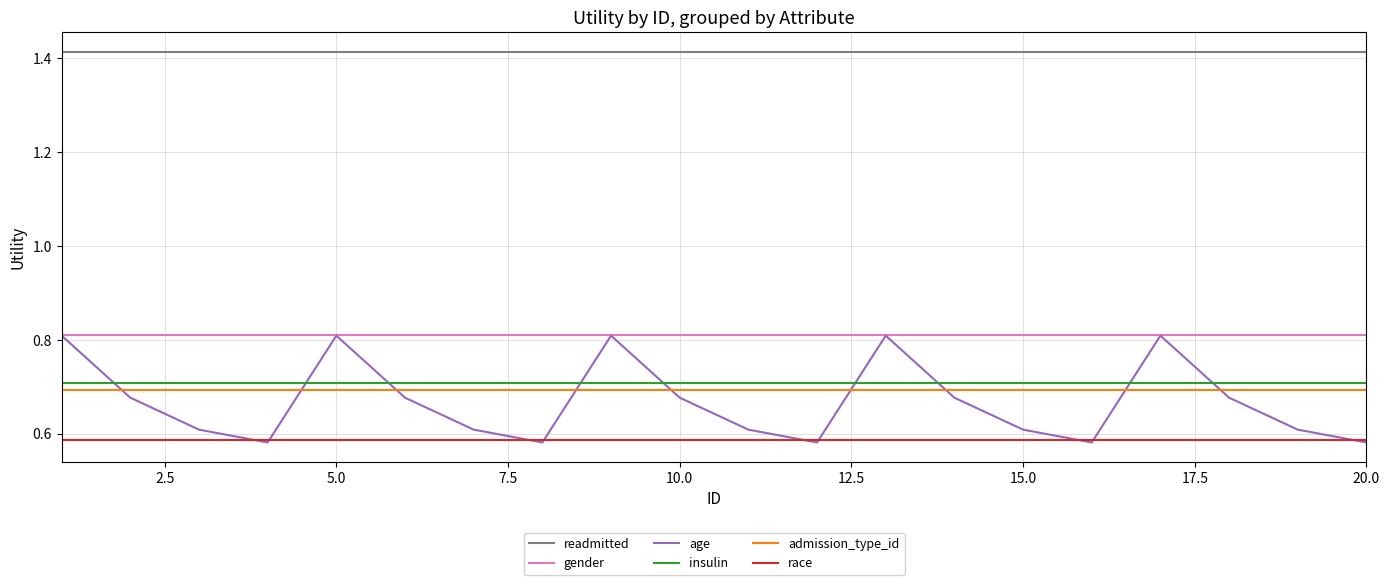

True or false: gender and insulin cross at least once.

False